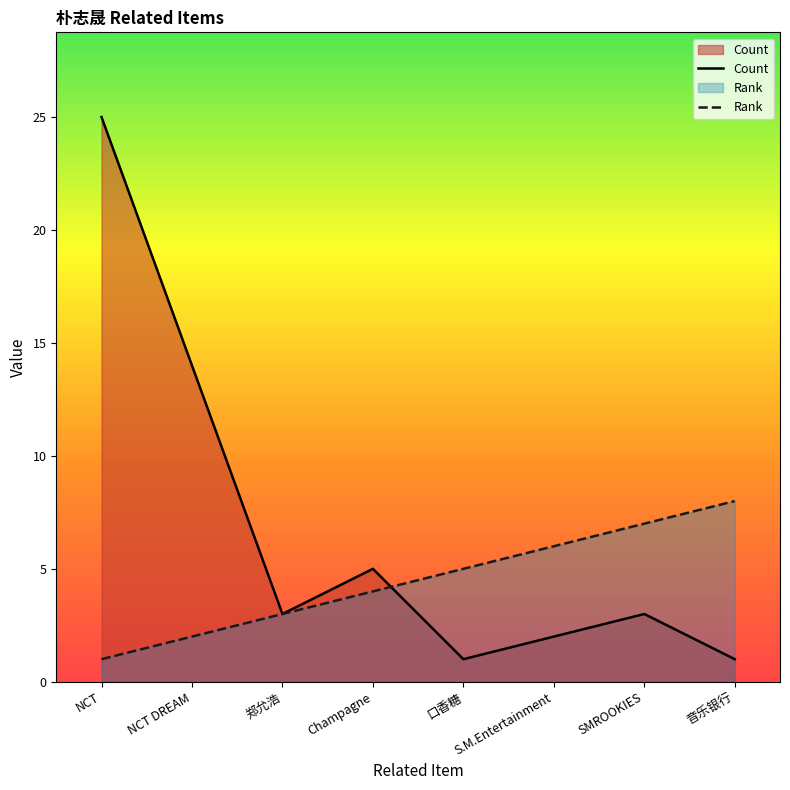

Which series has the largest total across all categories?

Count